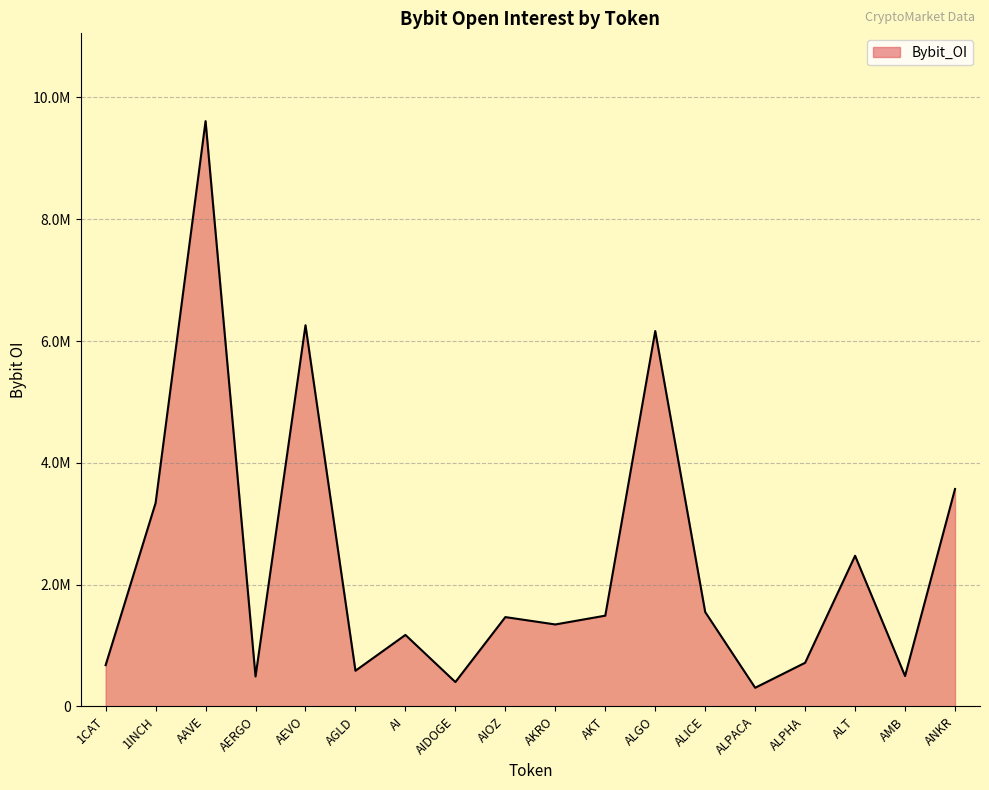

What is the sum of all values?

42112421